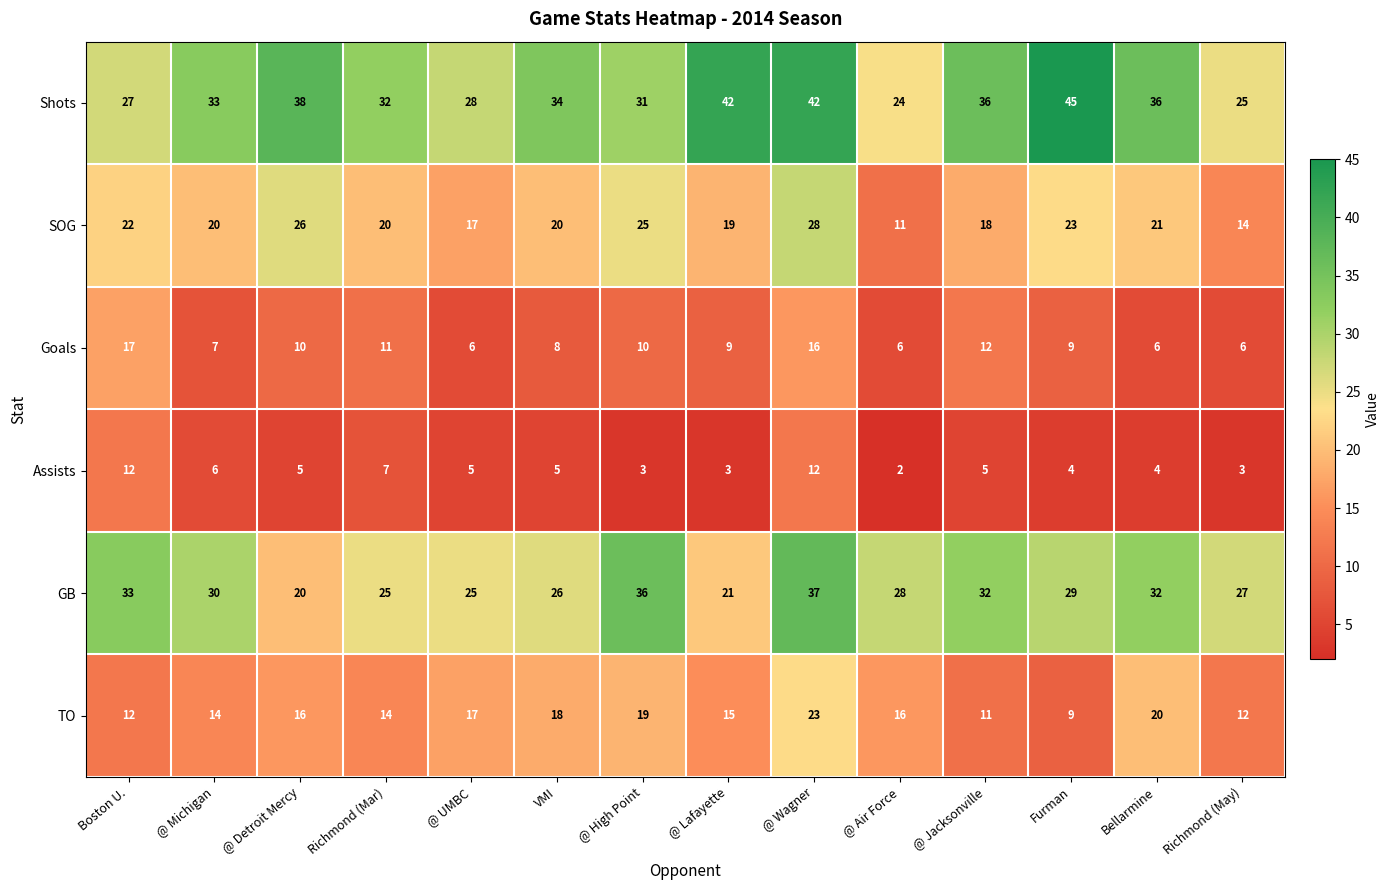

At which label does Assists first exceed 5?

Boston U.